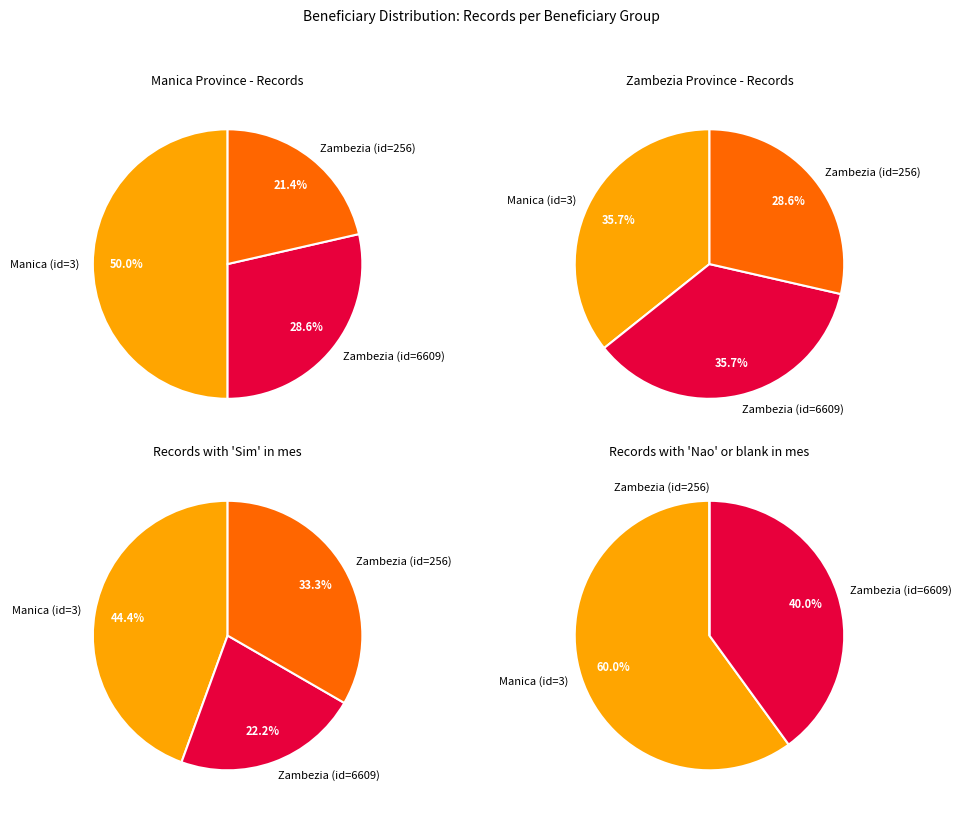

Approximately how many times larger is the value at Zambezia (id=256) compared to Manica (id=3)?

0.4